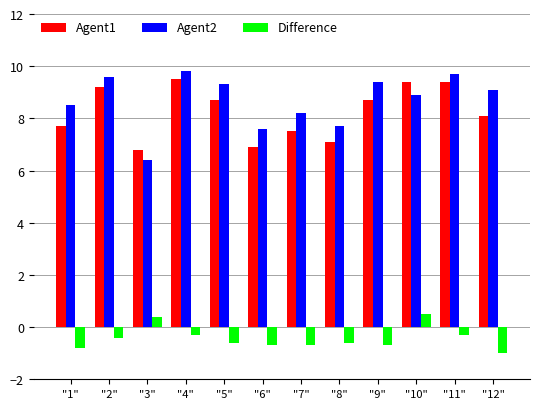

Reading left to right, transcribe all the data shown in this chart.

Agent1: 7.7	9.2	6.8	9.5	8.7	6.9	7.5	7.1	8.7	9.4	9.4	8.1
Agent2: 8.5	9.6	6.4	9.8	9.3	7.6	8.2	7.7	9.4	8.9	9.7	9.1
Difference: -0.8	-0.4	0.4	-0.3	-0.6	-0.7	-0.7	-0.6	-0.7	0.5	-0.3	-1.0